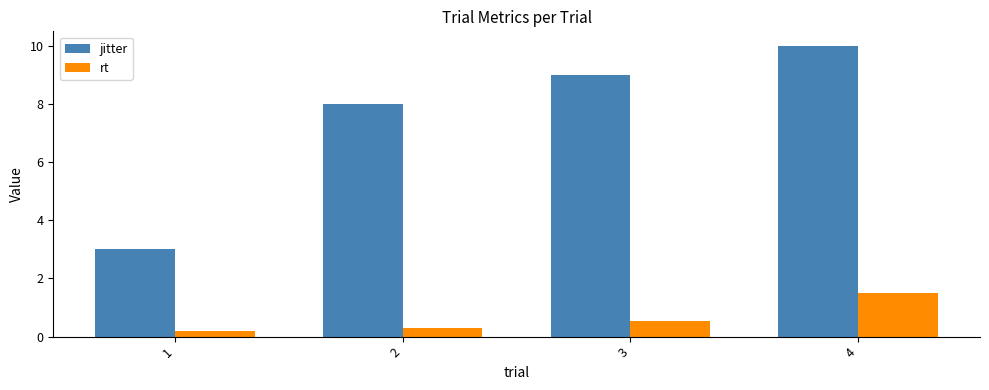

Reading left to right, transcribe all the data shown in this chart.

jitter: 1=3.0	2=8.0	3=9.0	4=10.0
rt: 1=0.2	2=0.3	3=0.5	4=1.5